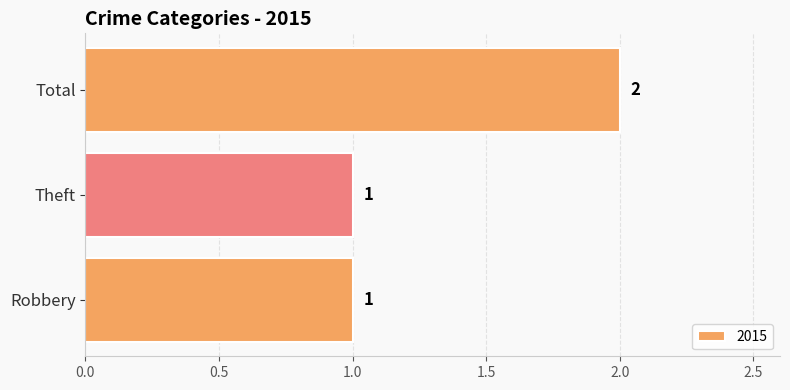

Count the number of data series in this chart.

1